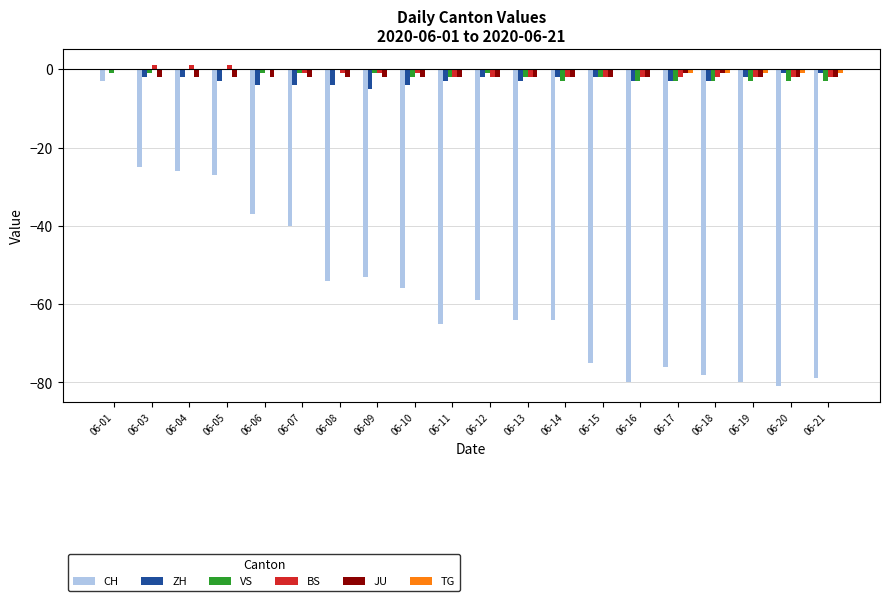

The JU series shows -2 at 06-19. True or false?

True